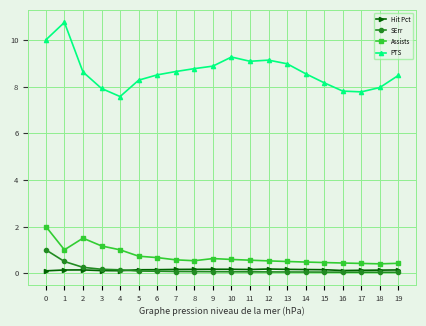

What is the value of the PTS point at the 17th from the left?

7.8